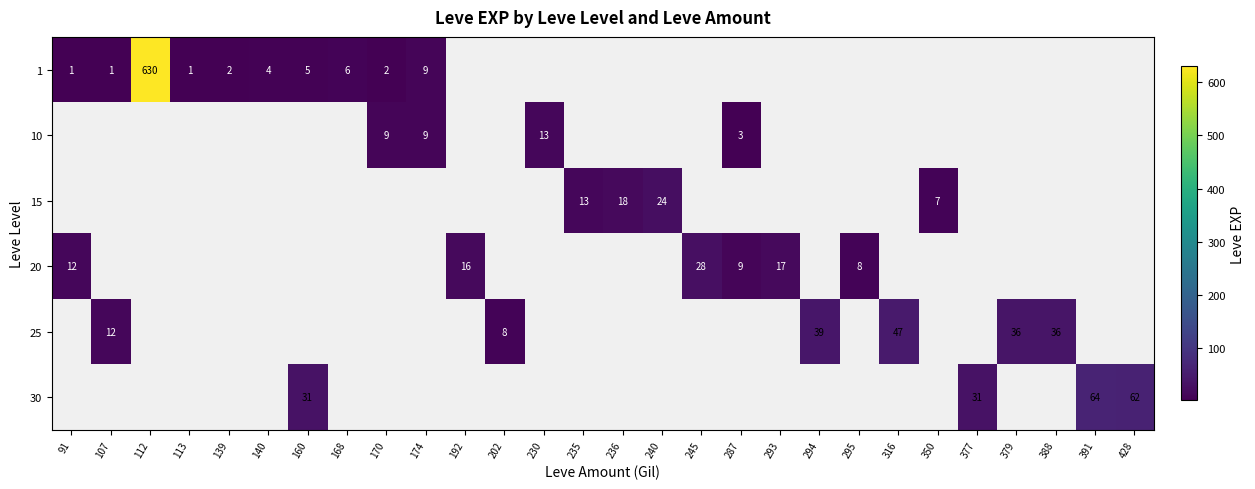

The value of 30 at 391 is 30. True or false?

False